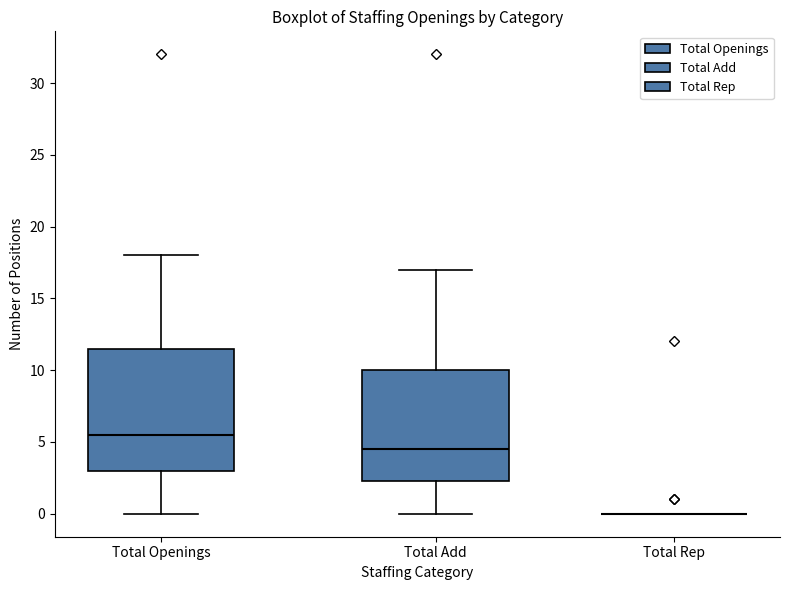

Where is the upper edge of the box for Total Openings on the y-axis? The values are not printed on the chart, so give them approximately, as read against the axis.

11.5